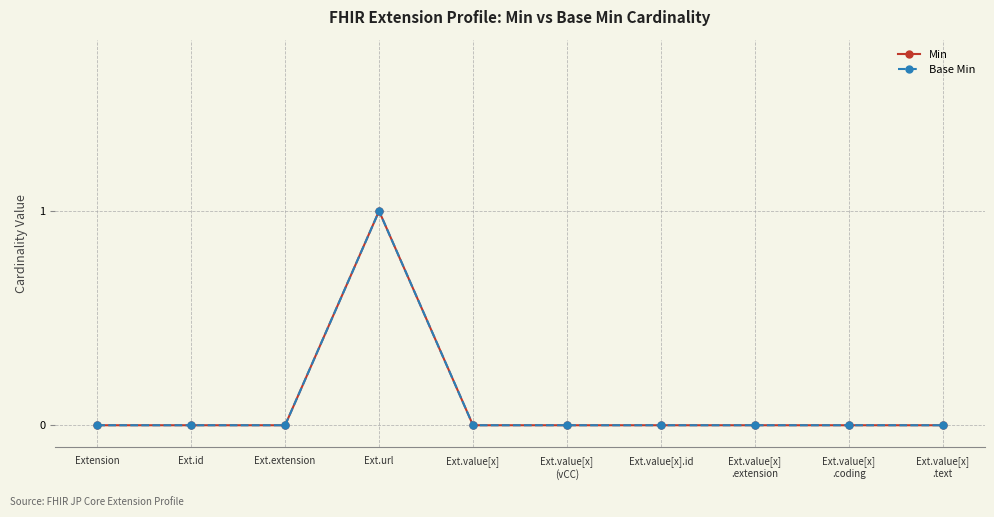

Does the chart have visible grid lines?

Yes